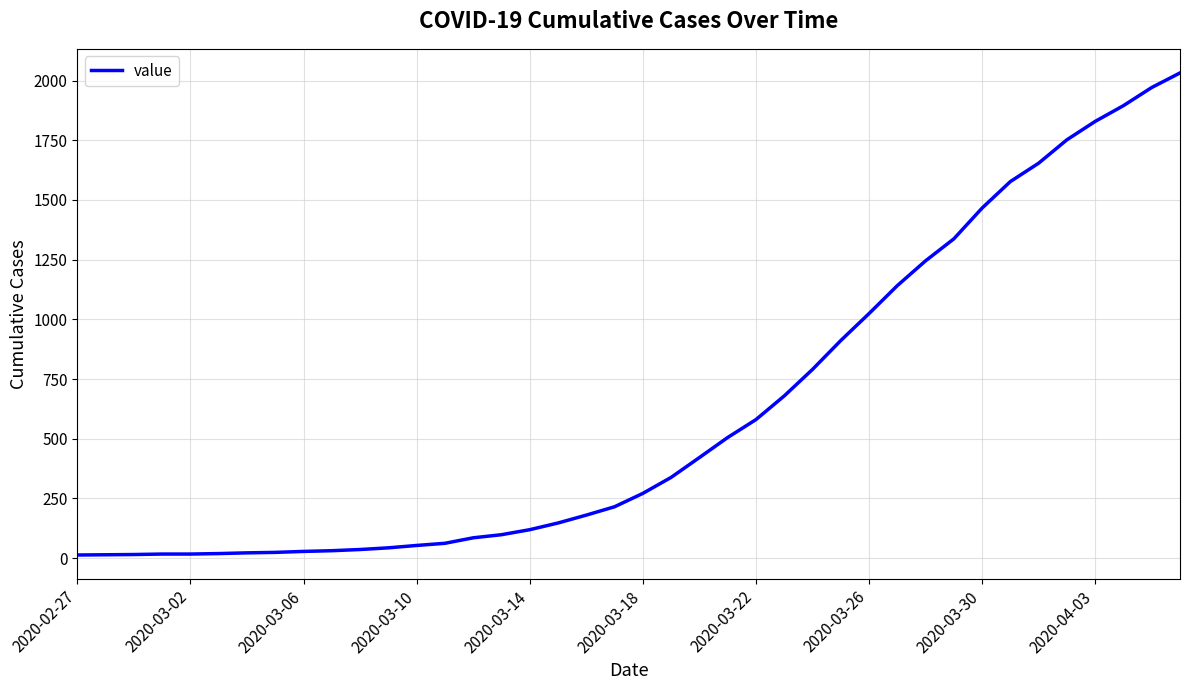

What is the smallest value displayed?

13